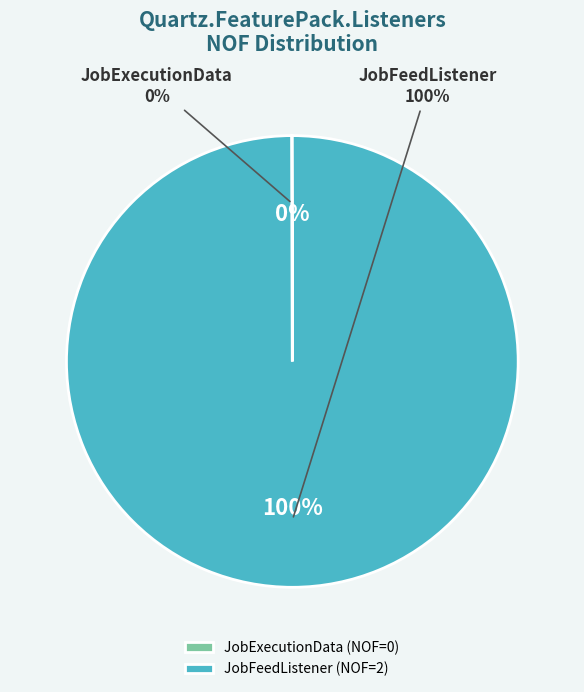

What percentage is NOT represented by JobExecutionData?

100.0%